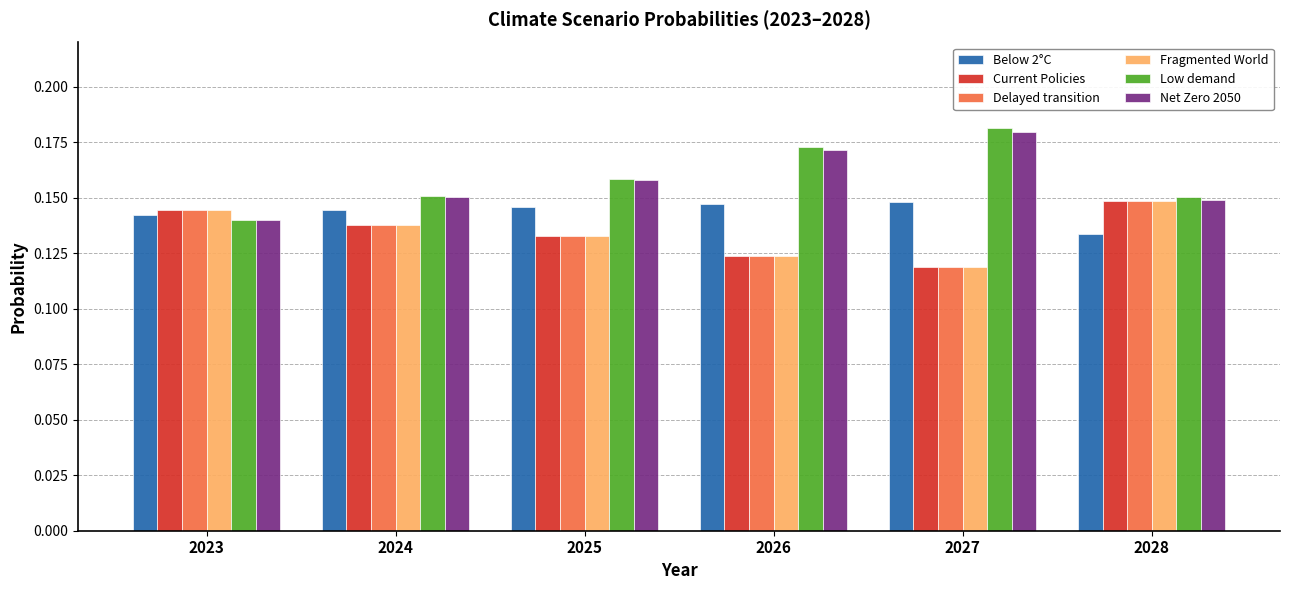

Which category has the lowest value across all series?

2027